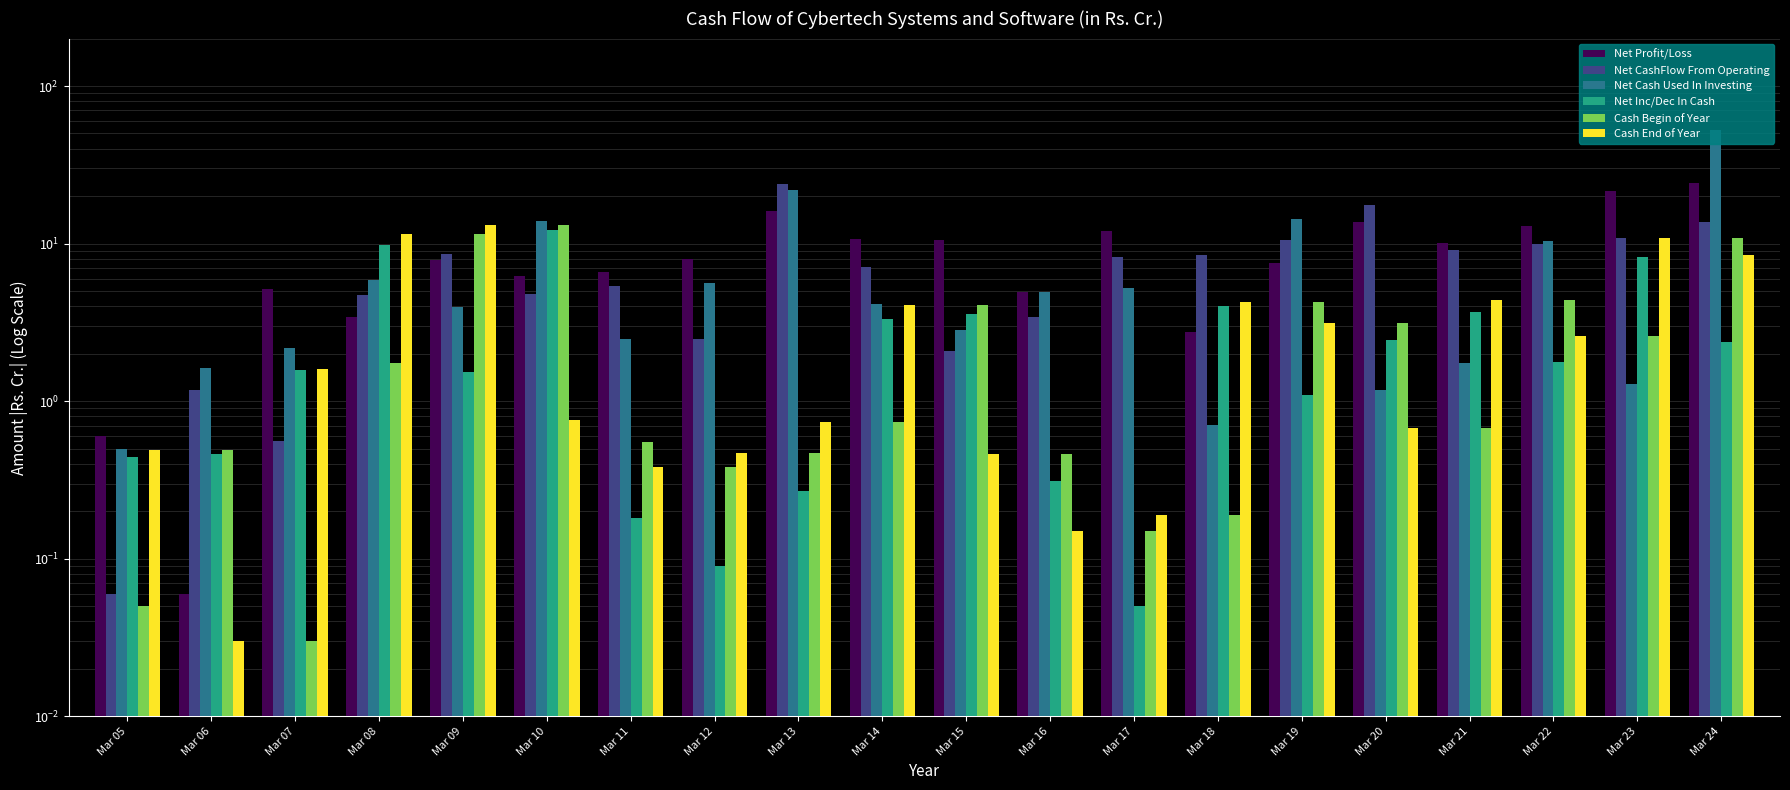

At which category is the sum across all series the highest?

Mar 24